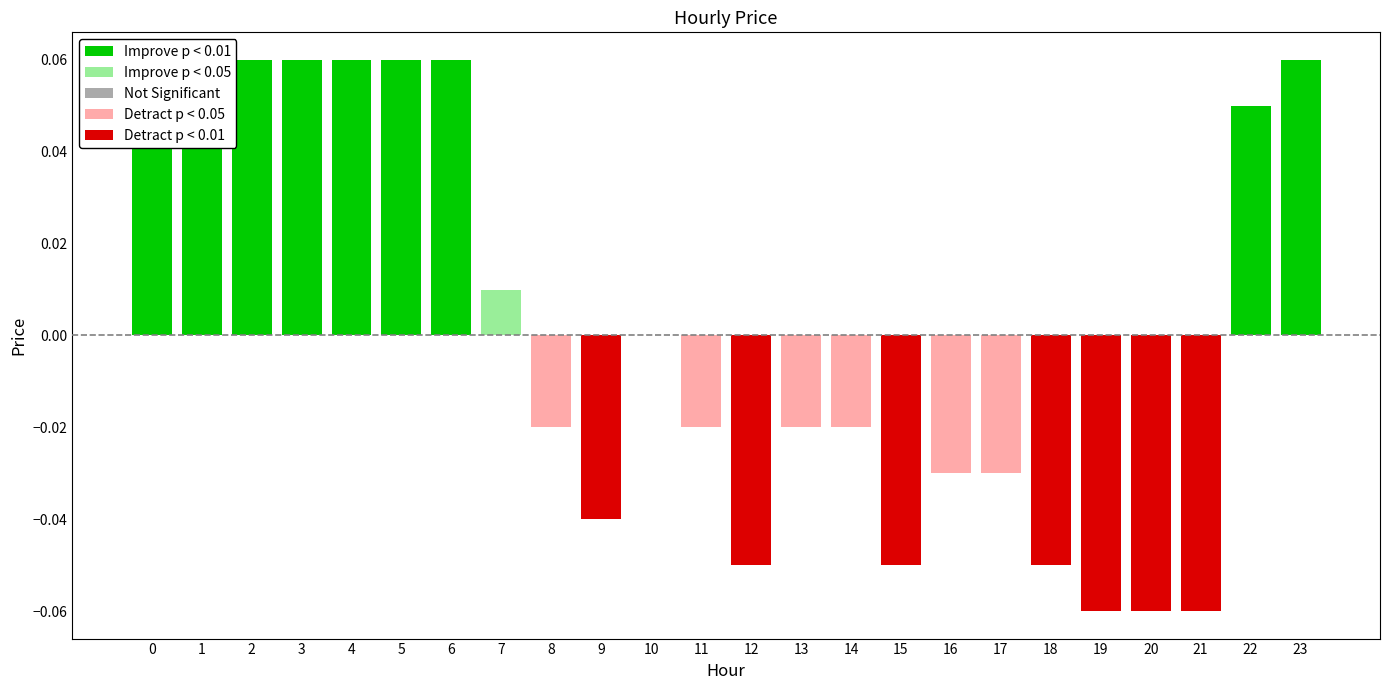

What is the change in value from 1 to 14?

-0.1